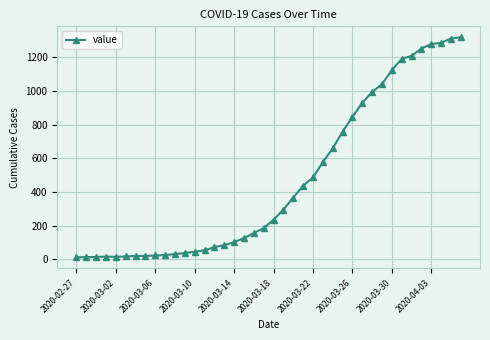

What is the average value?

467